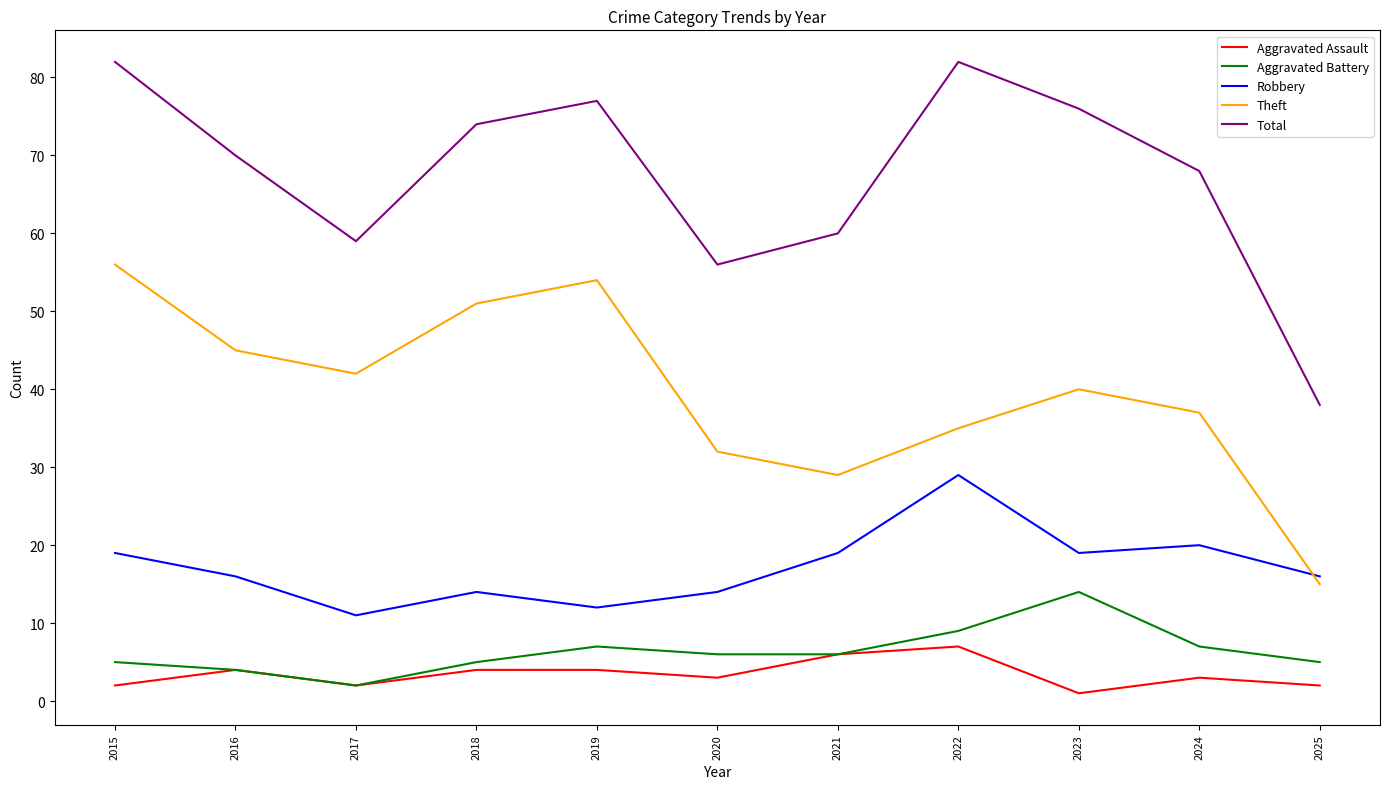

True or false: Total and Aggravated Battery cross at least once.

False